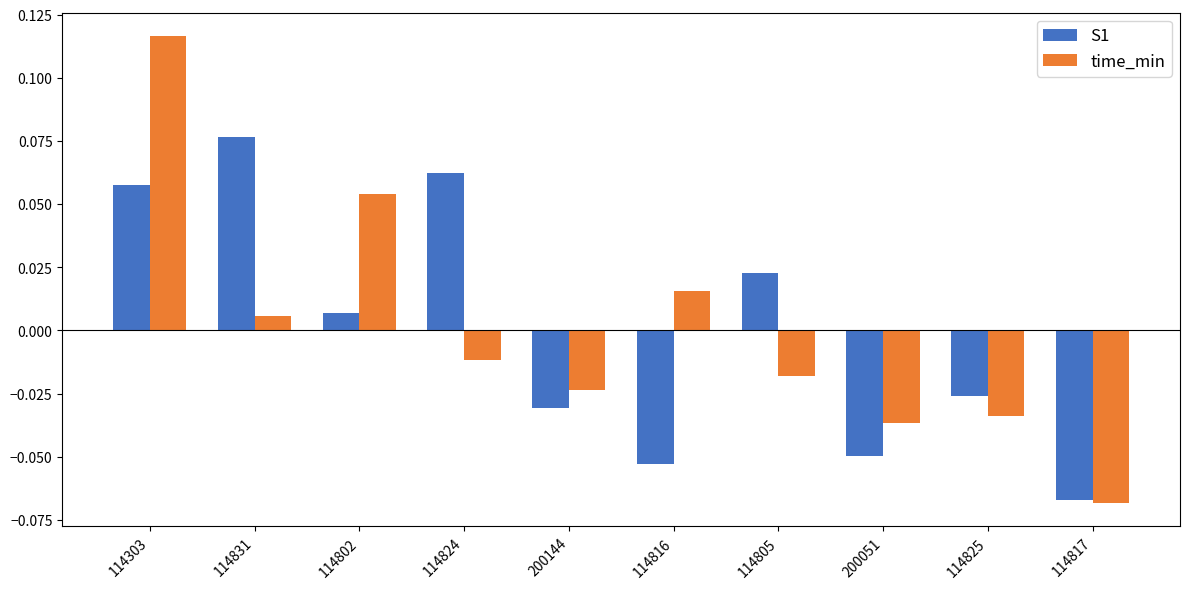

List the series in order of their peak value, highest first.

time_min, S1